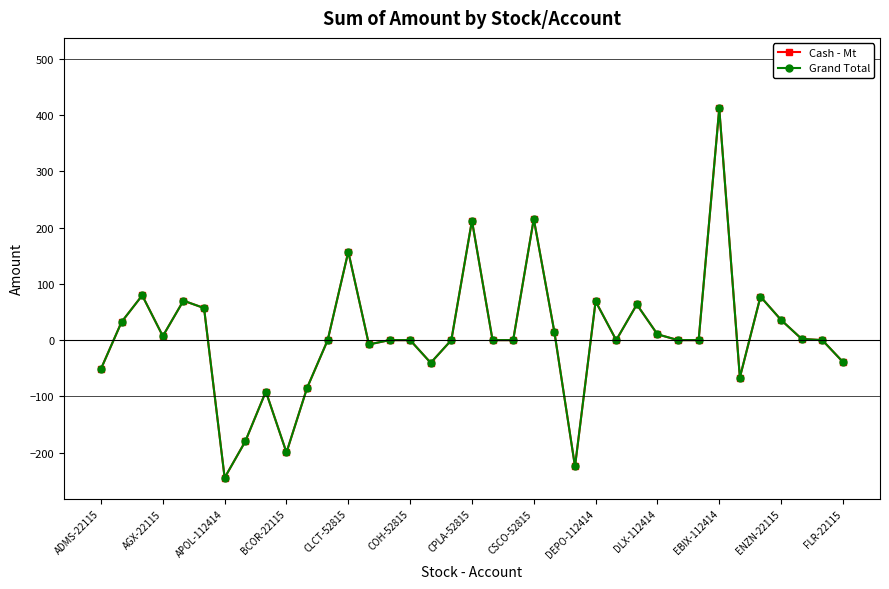

Does the chart have visible grid lines?

No